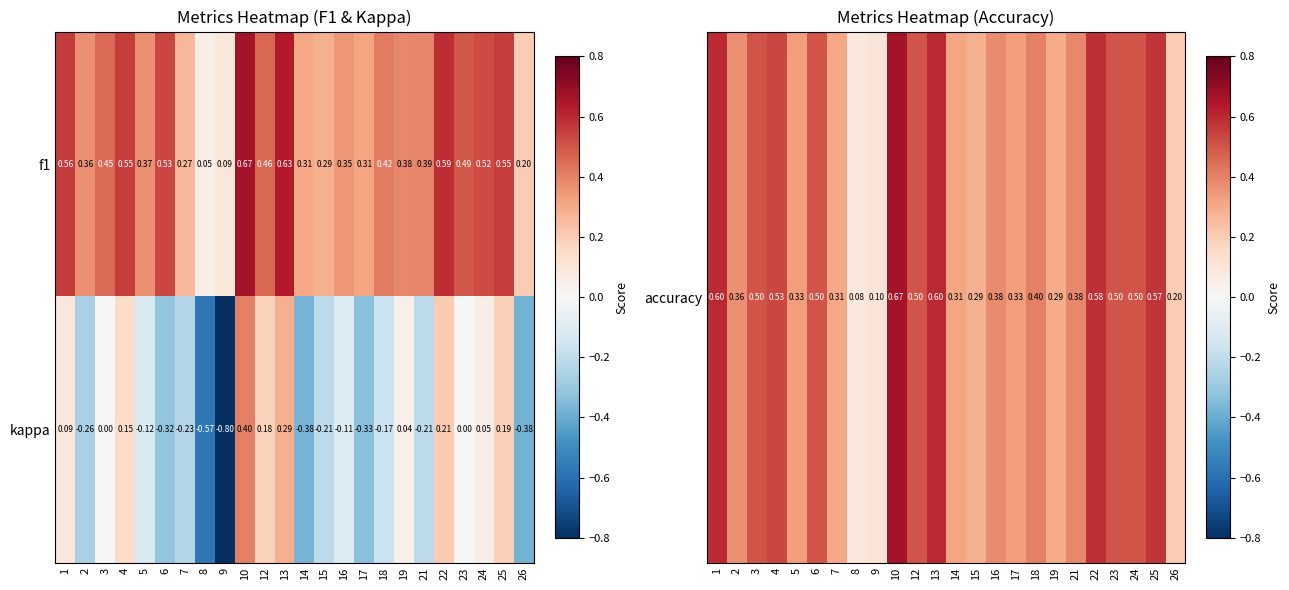

Is the value of kappa at 18 greater than the value of f1 at 25?

No